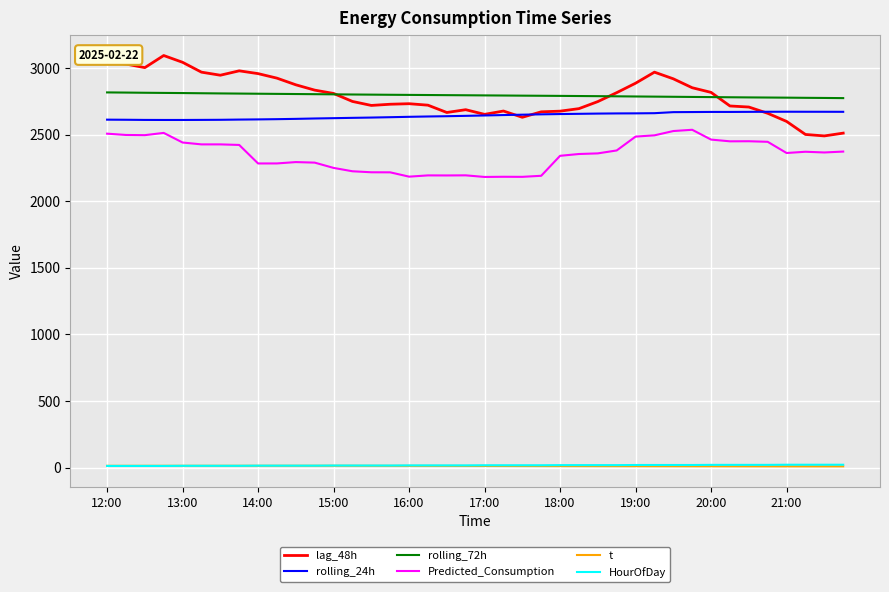

True or false: rolling_72h and t intersect in this chart.

False